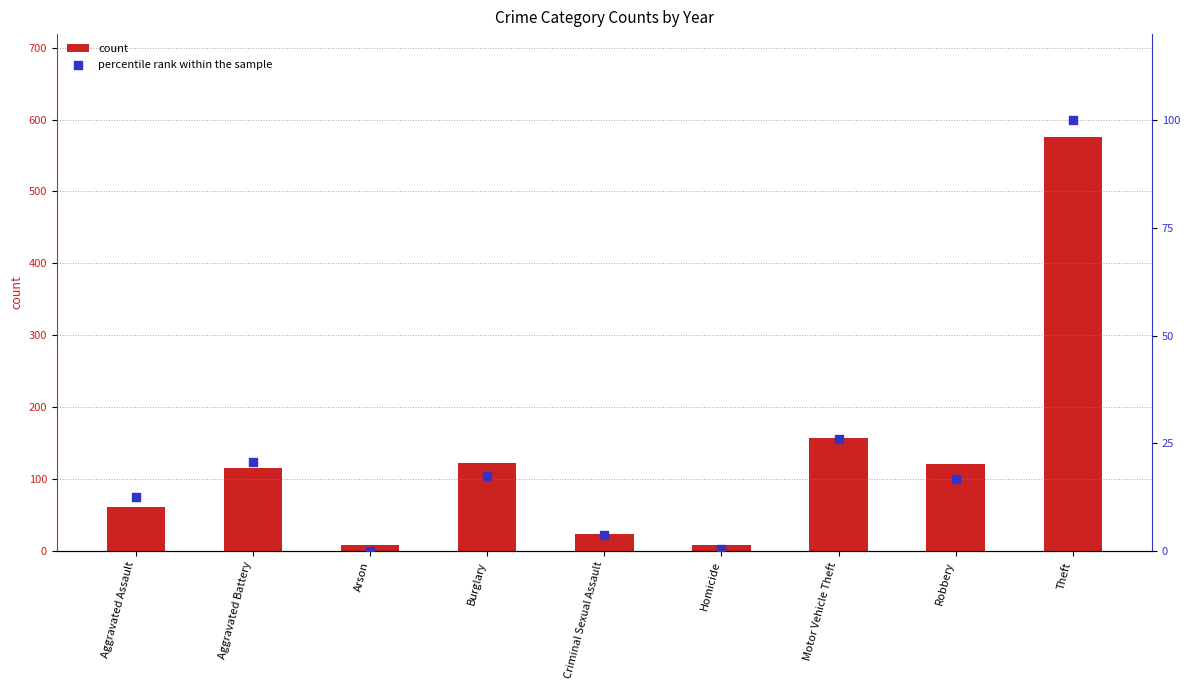

At which category is the sum across all series the highest?

Theft